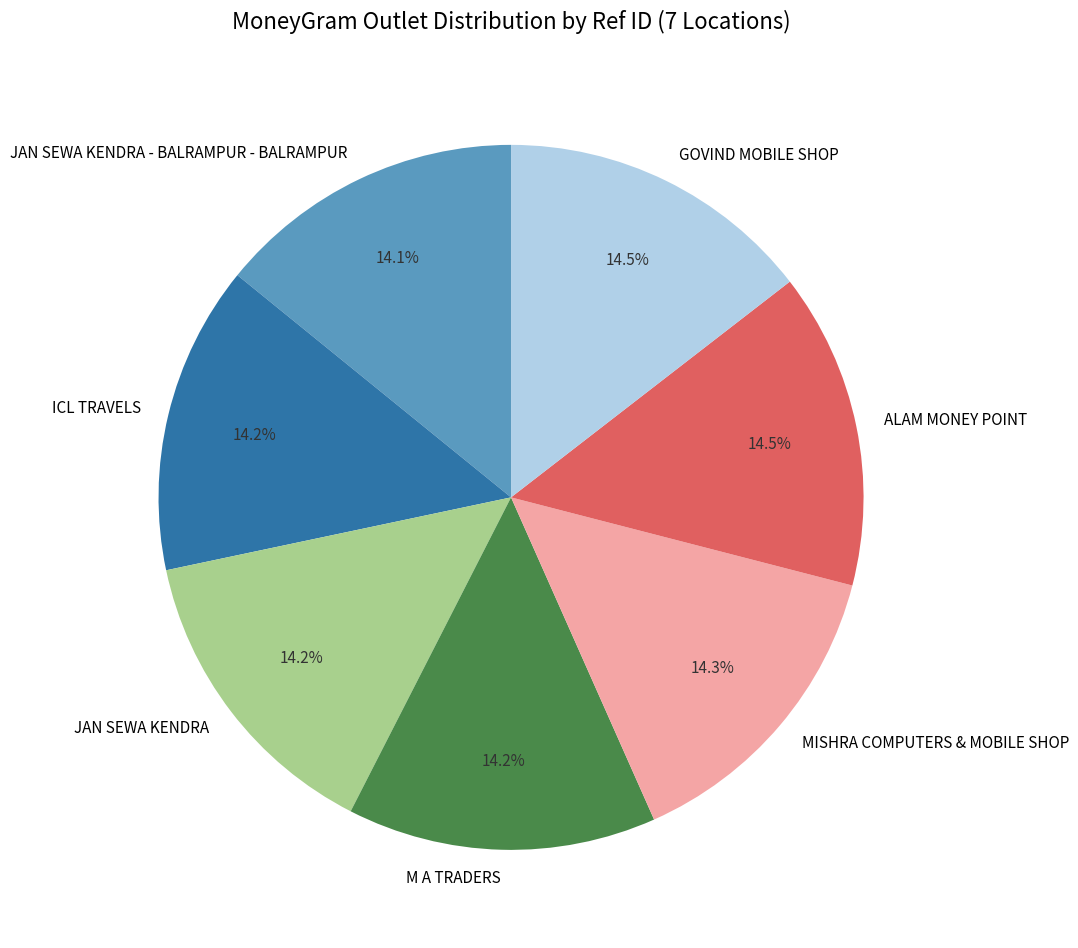

Is there a majority slice in this chart?

No